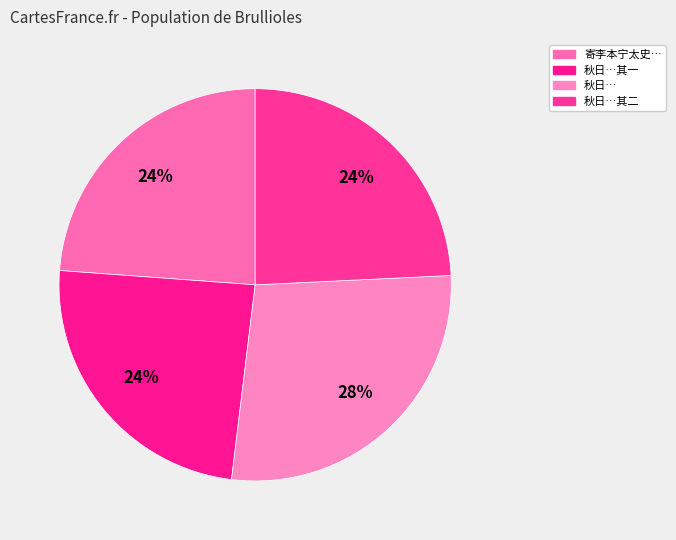

How many slices are in this pie chart?

4